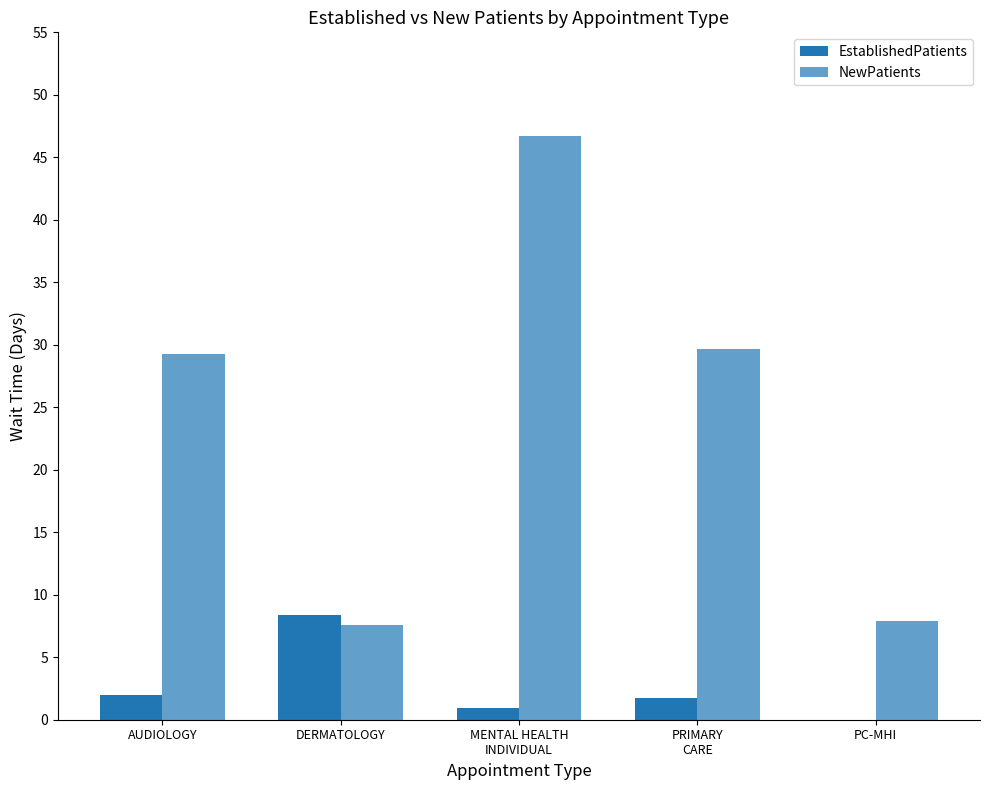

Which series has the largest total across all categories?

NewPatients